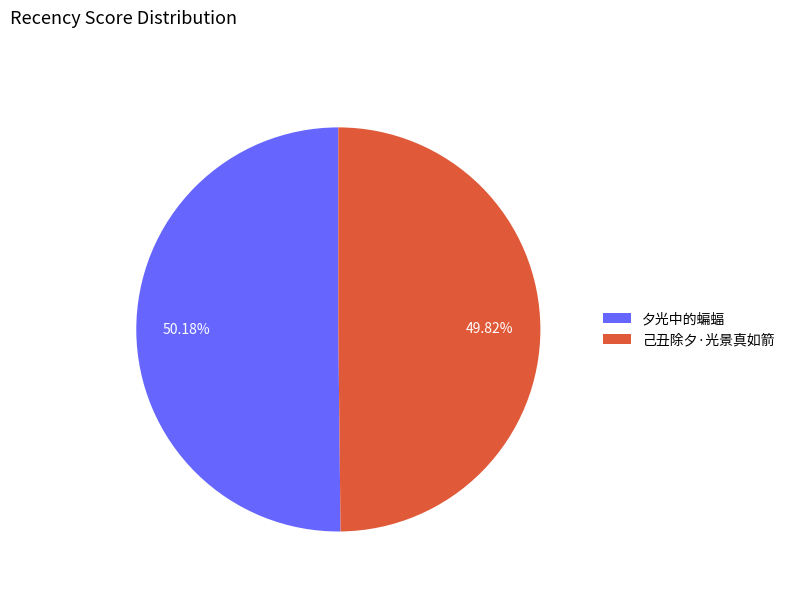

The 夕光中的蝙蝠 slice represents 50% of the pie. True or false?

True